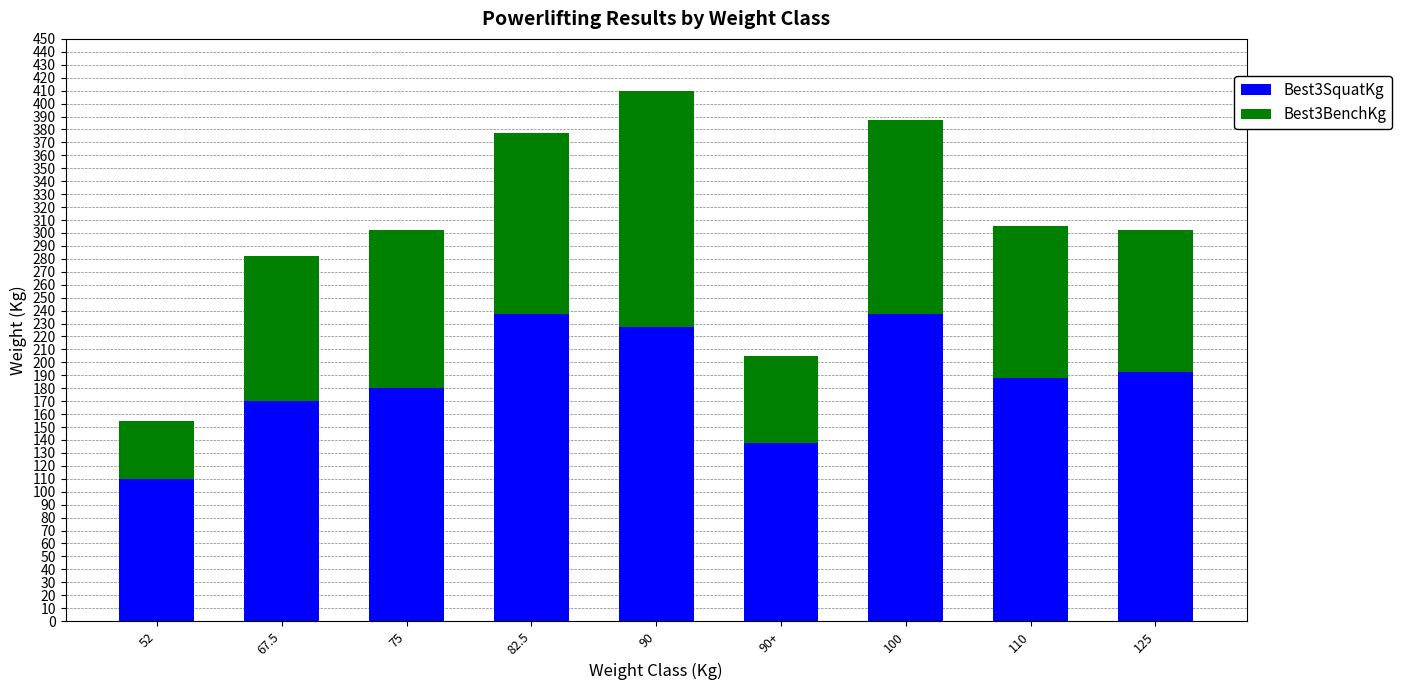

Count the number of data series in this chart.

2